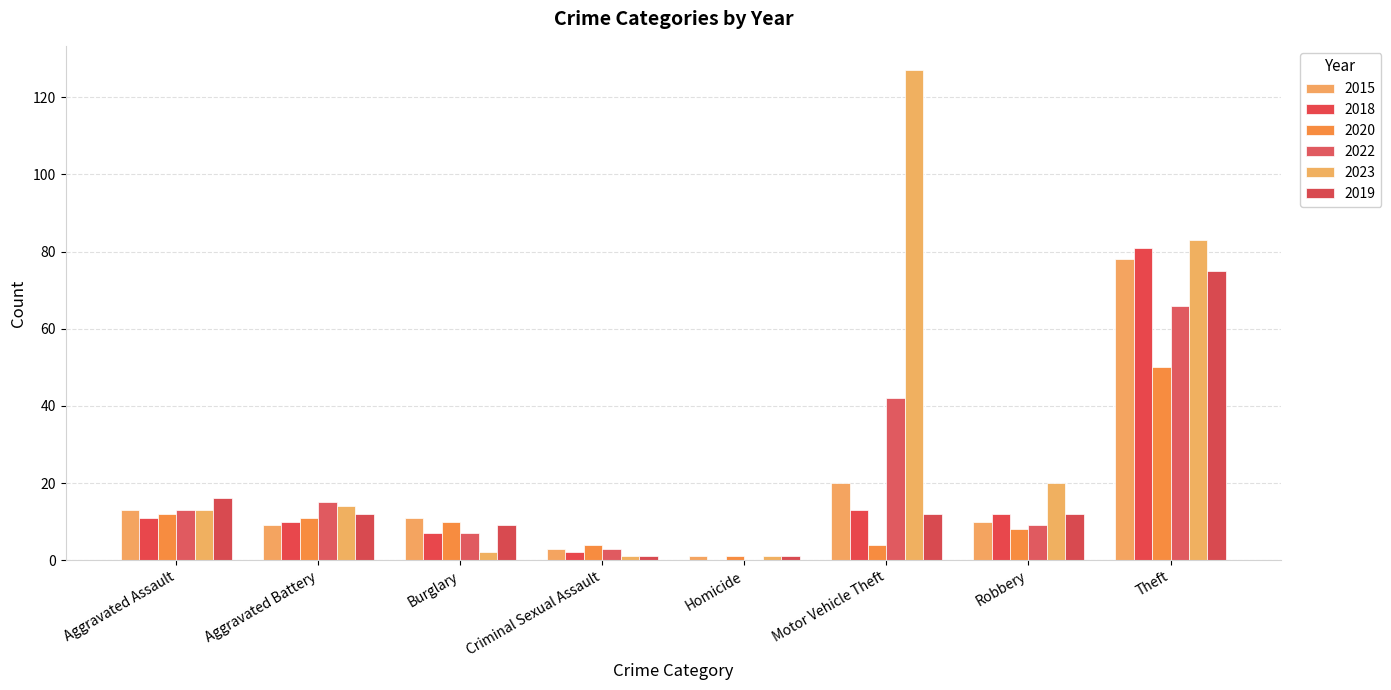

What is the total value across all series at Motor Vehicle Theft?

218